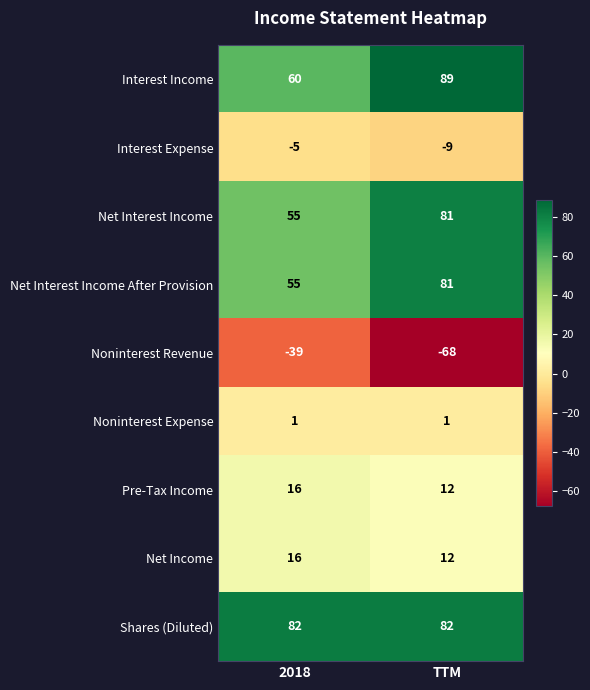

What is the smallest value displayed?

-68